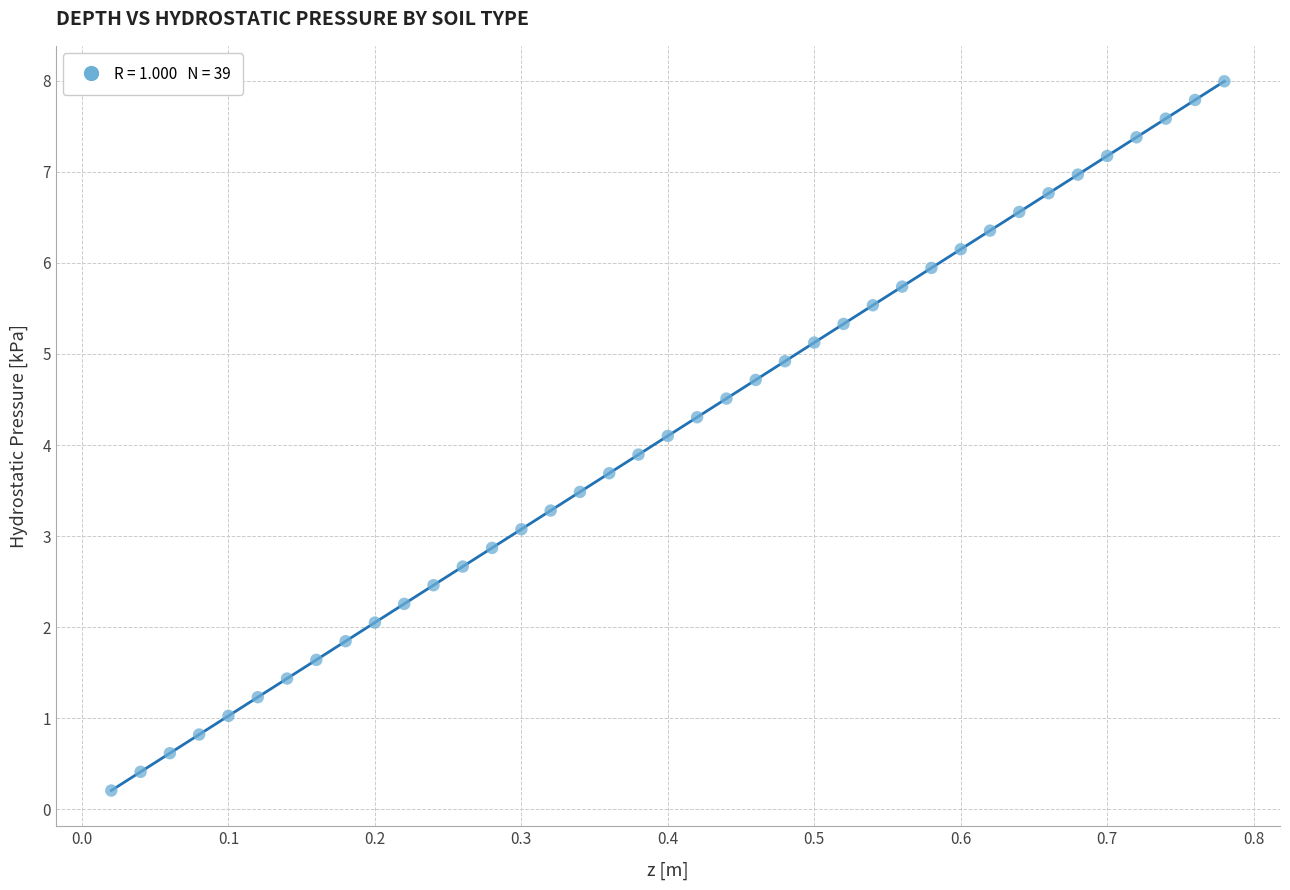

What is the range of Y values (max minus min)?

7.8